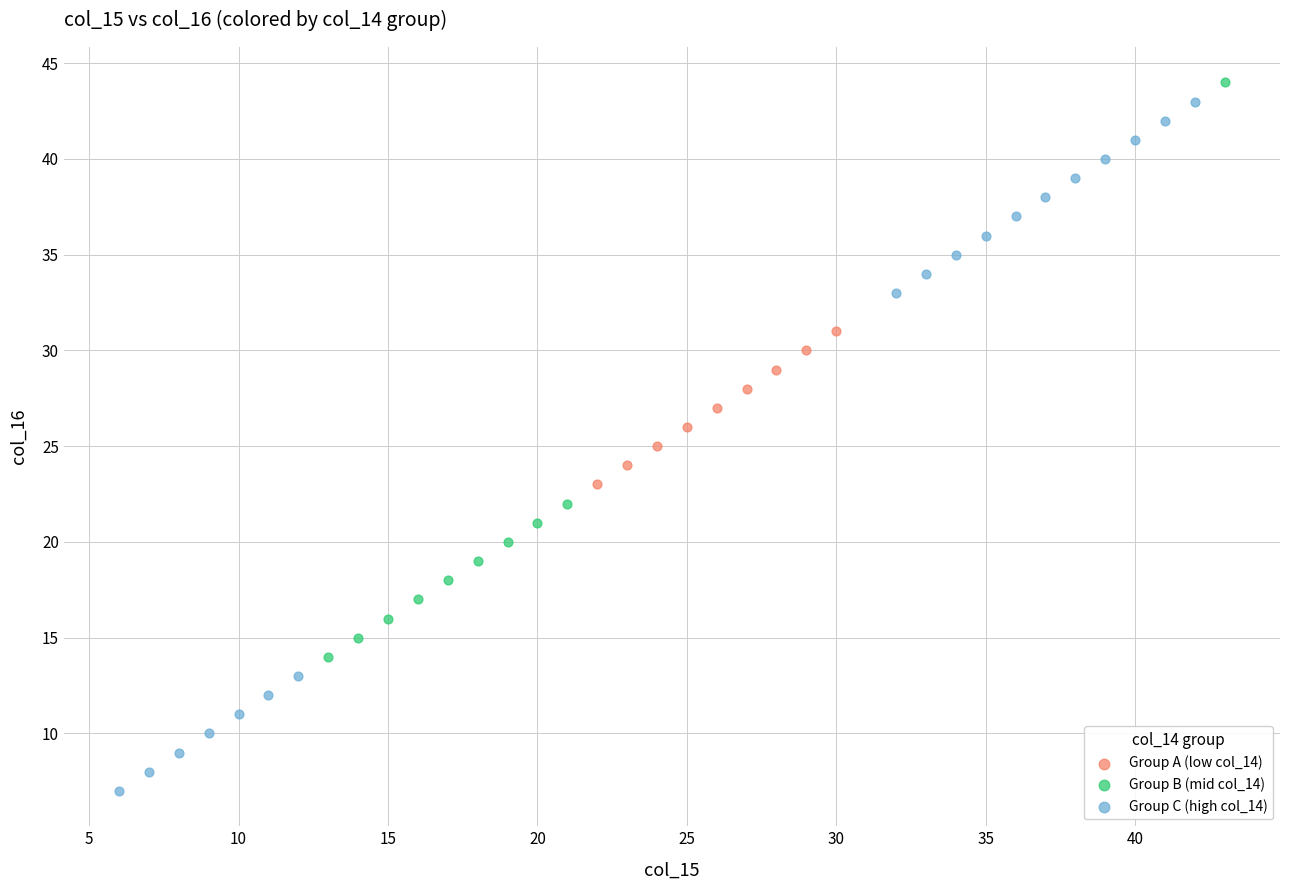

Which series has the widest spread of Y values?

Group C (high col_14)